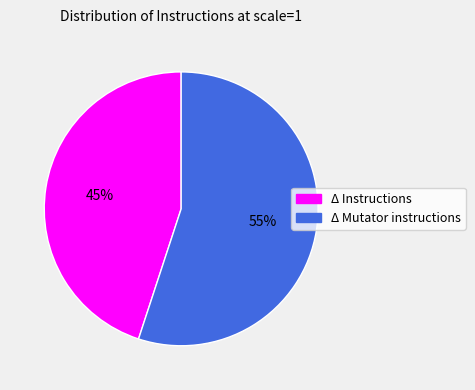

To the nearest percent, what is the difference between the largest and smallest slice percentages?

10%